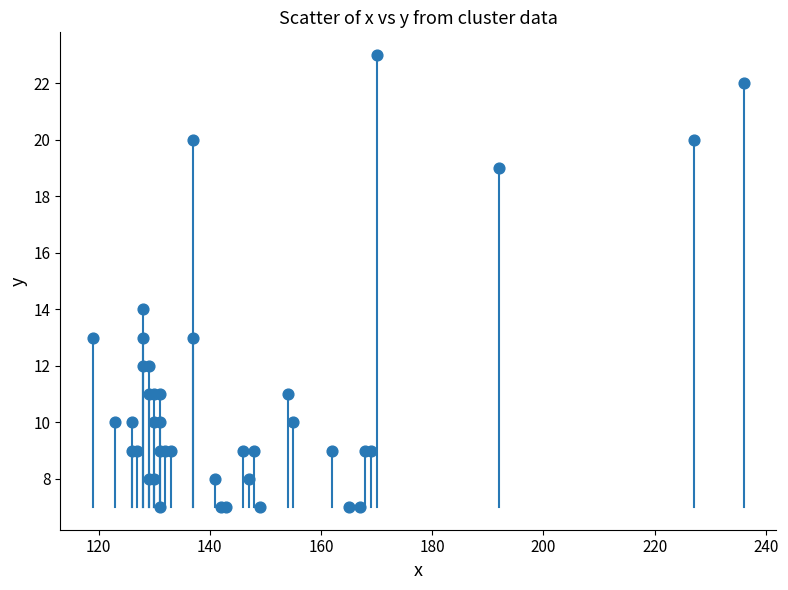

What Y value in the scatter plot is closest to 15?

14